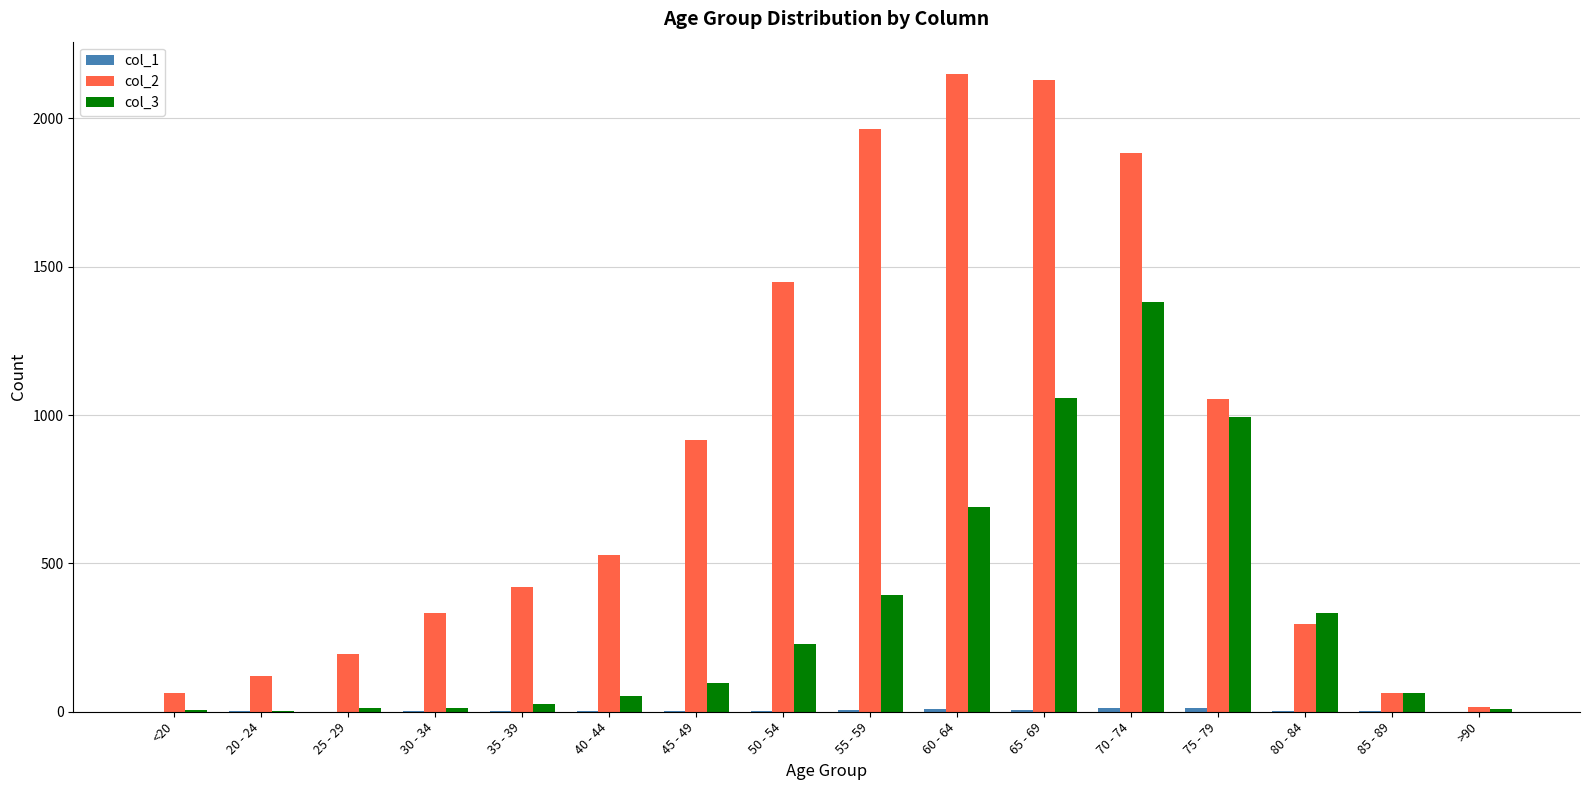

Is the value of col_2 at 50 - 54 greater than the value of col_3 at 30 - 34?

Yes